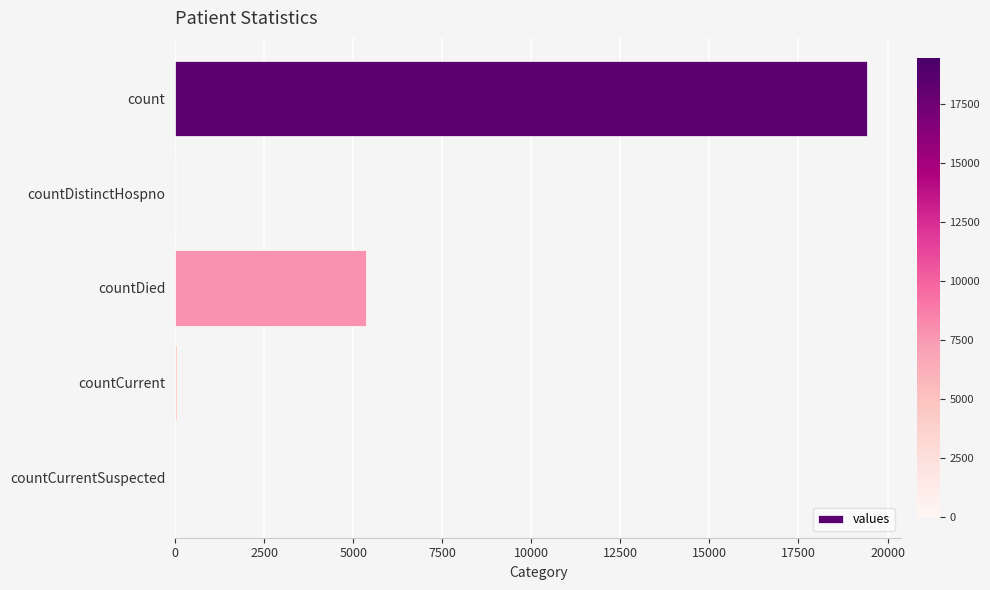

What is the sum of all values?

24875